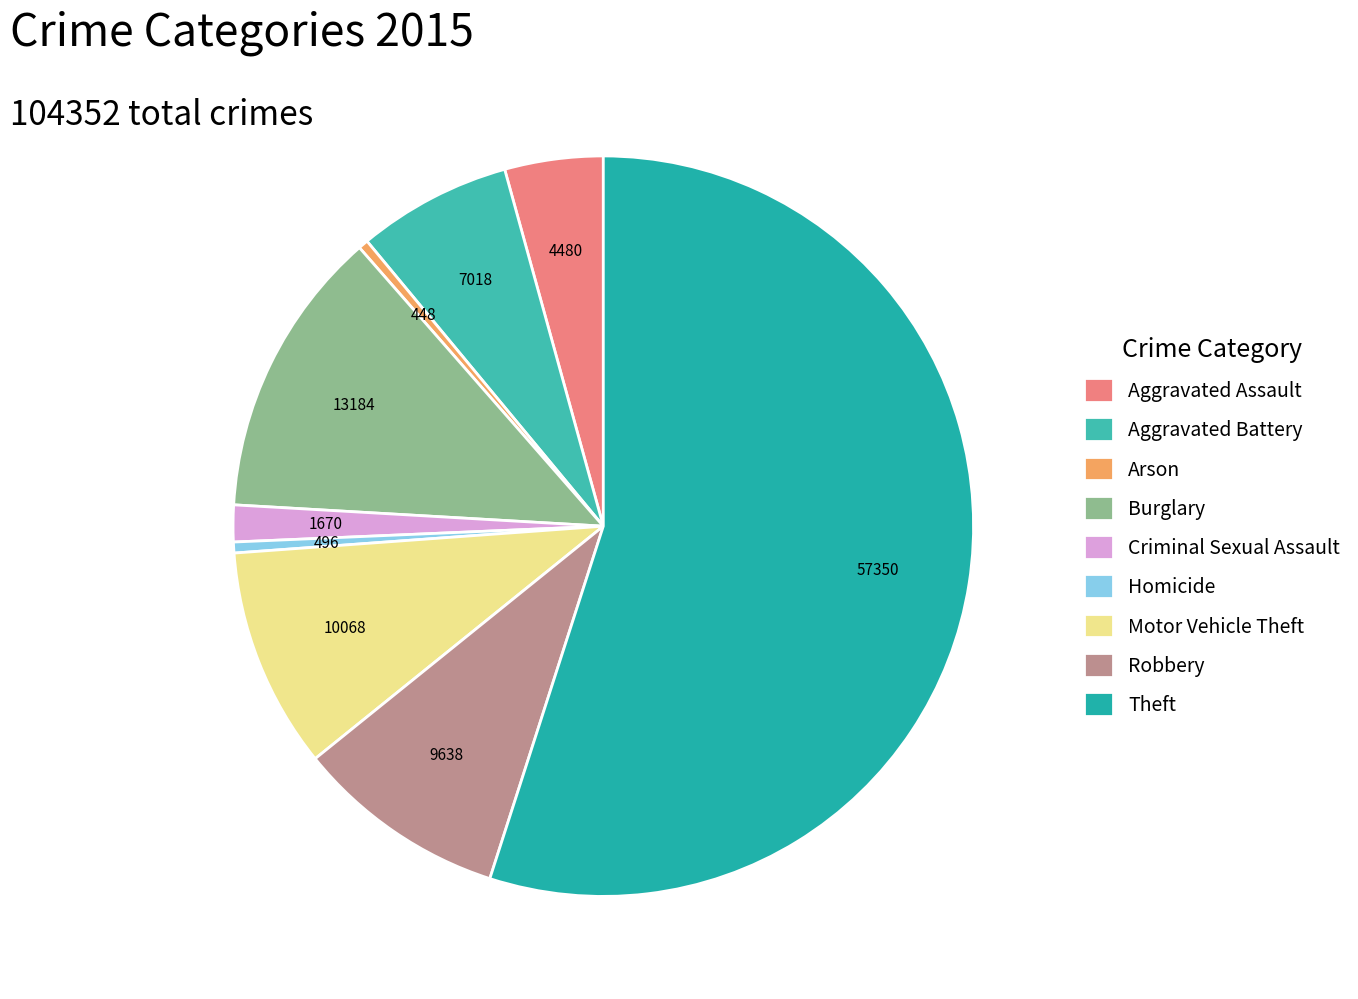

Which slice is the smallest?

Arson